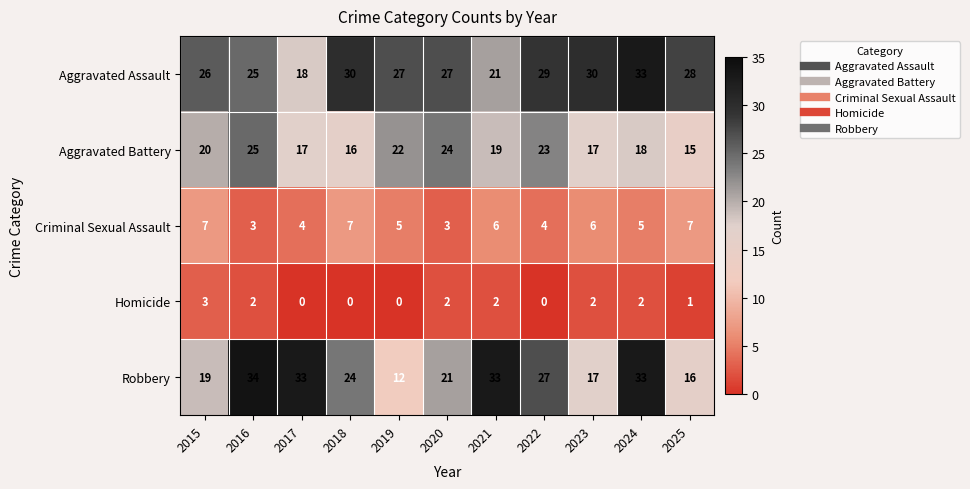

True or false: Homicide has a value of 2 at 2024.

True